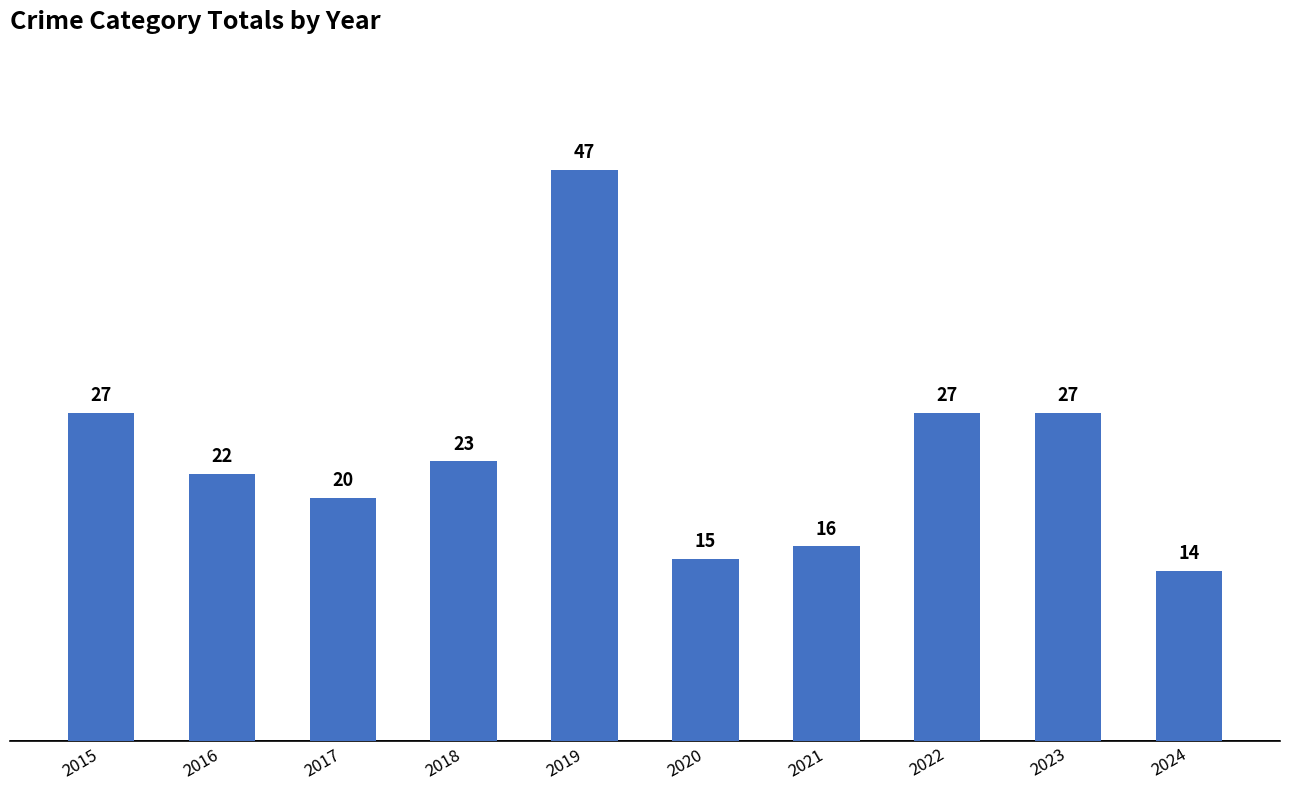

True or false: the data shows 13 at 2016.

False